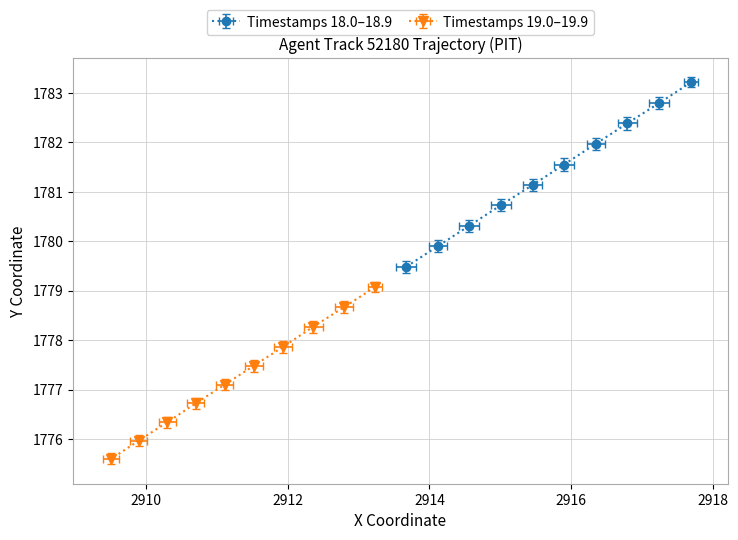

What is the sum of all X values?

58270.2